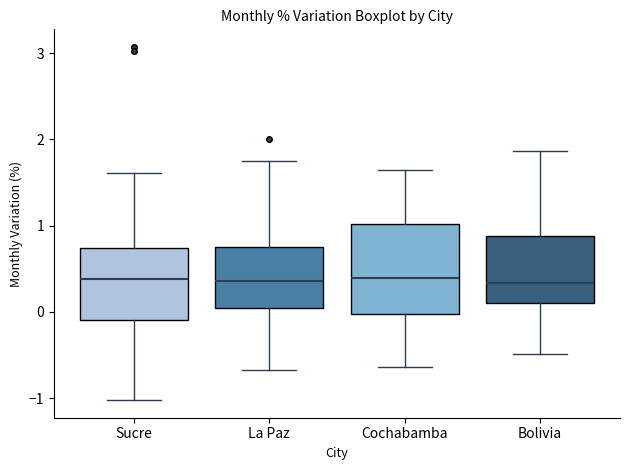

Reading left to right, read every box against the y-axis: the position of its median line, the range the box covers, and the ends of its whiskers. The values are not printed on the chart, so give them approximately, as read against the axis.

Sucre: median 0.4, box -0.1 to 0.7, whiskers -1.0 to 1.6
La Paz: median 0.4, box 0.0 to 0.8, whiskers -0.7 to 1.7
Cochabamba: median 0.4, box 0.0 to 1.0, whiskers -0.6 to 1.7
Bolivia: median 0.3, box 0.1 to 0.9, whiskers -0.5 to 1.9